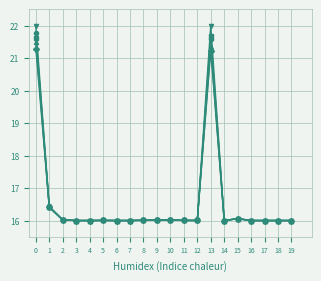

What is the total value across all series at 9?

80.1